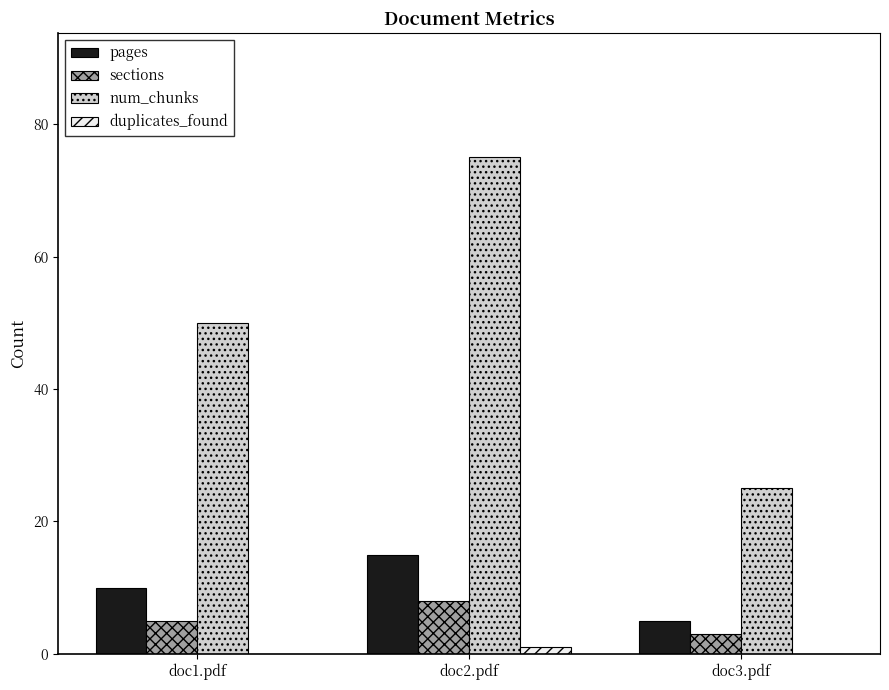

Is it true that num_chunks equals 45 at doc3.pdf?

False